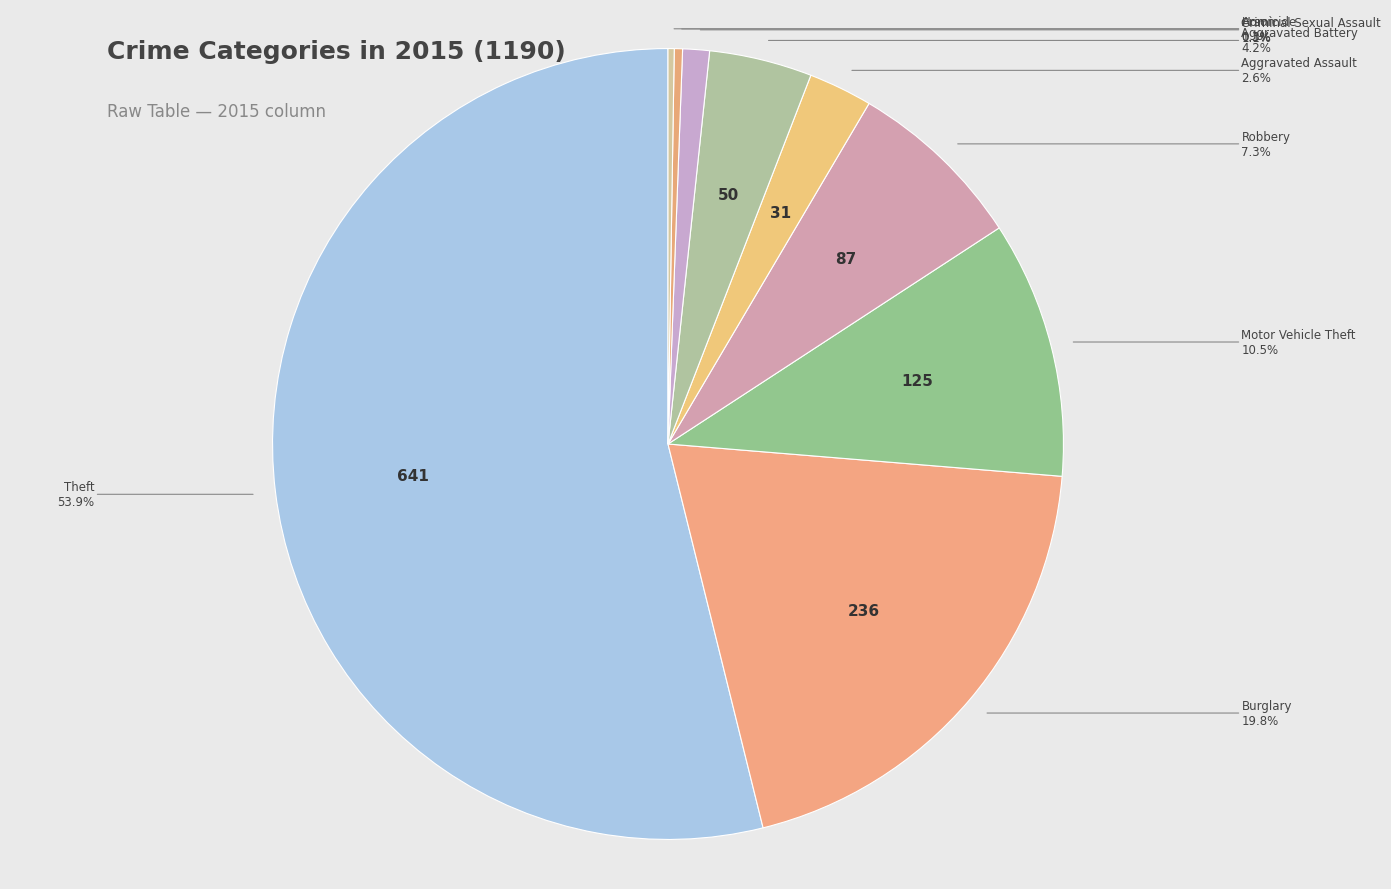

To the nearest percent, what is the difference between the largest and smallest slice percentages?

54%